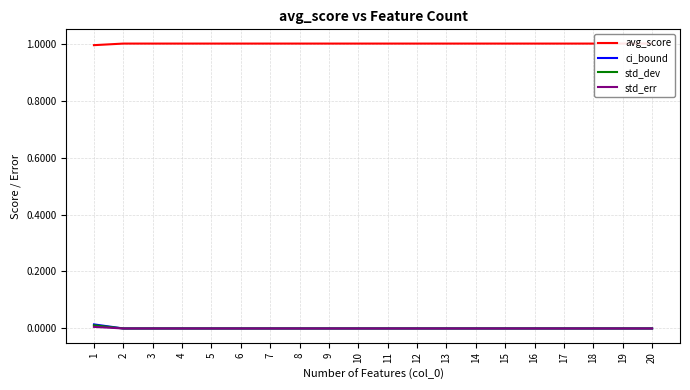

Reading right to left, transcribe all the data shown in this chart.

avg_score: 1.0	1.0	1.0	1.0	1.0	1.0	1.0	1.0	1.0	1.0	1.0	1.0	1.0	1.0	1.0	1.0	1.0	1.0	1.0	1.0
ci_bound: 0.0	0.0	0.0	0.0	0.0	0.0	0.0	0.0	0.0	0.0	0.0	0.0	0.0	0.0	0.0	0.0	0.0	0.0	0.0	0.0
std_dev: 0.0	0.0	0.0	0.0	0.0	0.0	0.0	0.0	0.0	0.0	0.0	0.0	0.0	0.0	0.0	0.0	0.0	0.0	0.0	0.0
std_err: 0.0	0.0	0.0	0.0	0.0	0.0	0.0	0.0	0.0	0.0	0.0	0.0	0.0	0.0	0.0	0.0	0.0	0.0	0.0	0.0